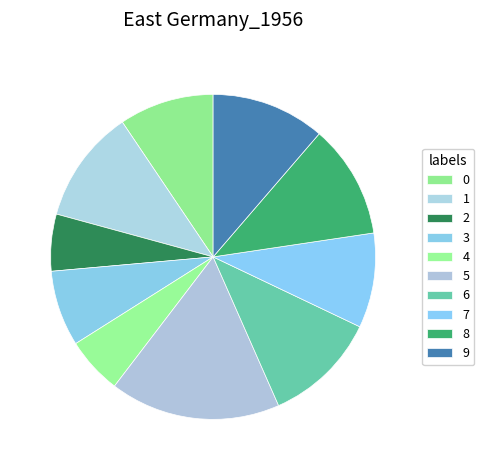

Which category has the biggest portion of the pie?

5